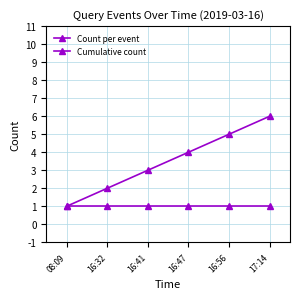

How many categories are shown in the chart?

6